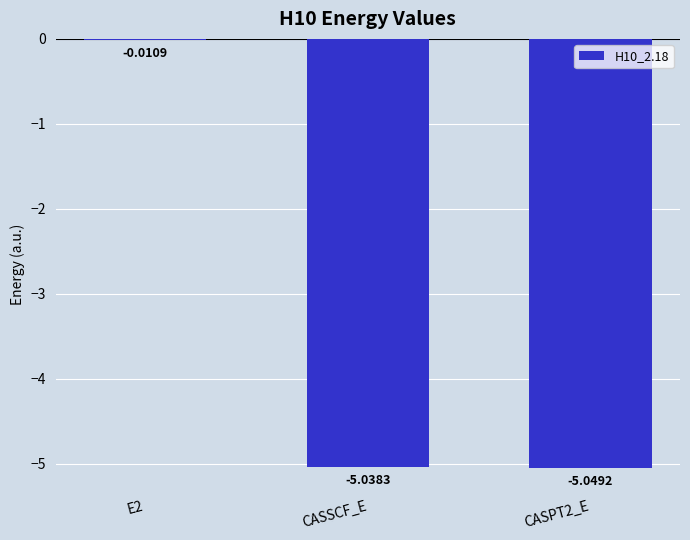

What is the sum of the values at CASPT2_E and CASSCF_E?

-10.1